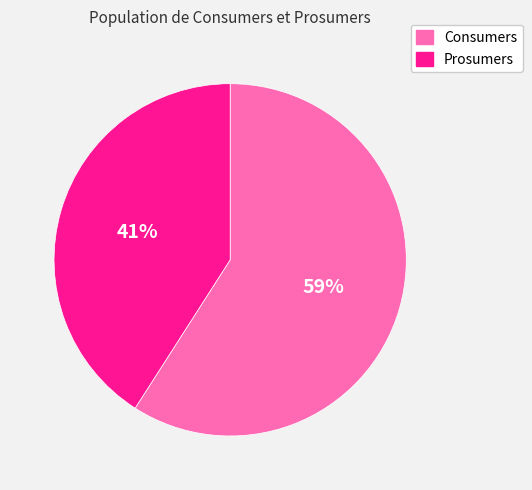

What is the ratio of the value at Prosumers to the value at Consumers?

0.7